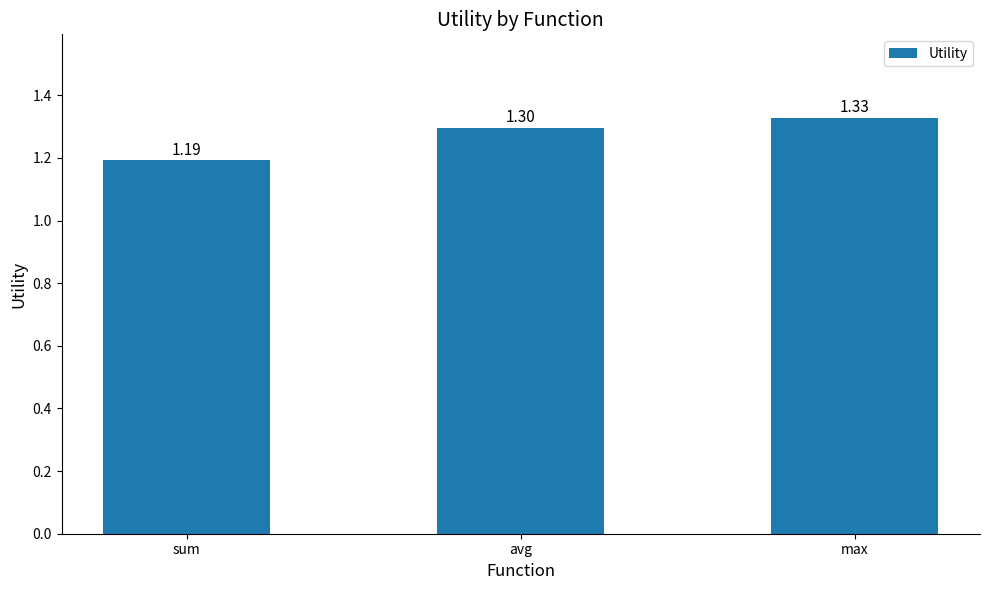

Rank the categories by value from highest to lowest.

max, avg, sum